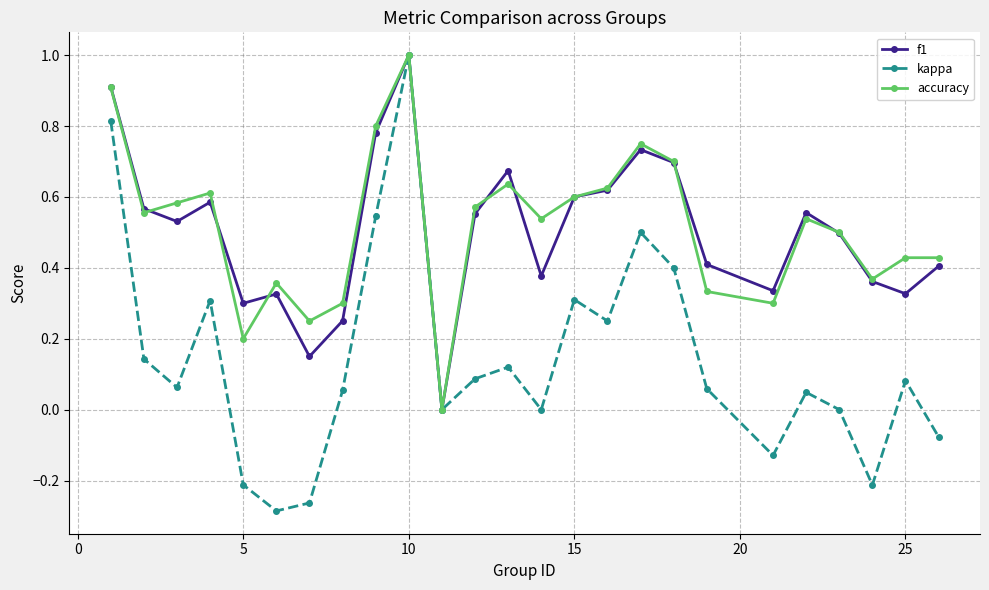

In accuracy, how many points are lower than both neighbors (excluding endpoints)?

7